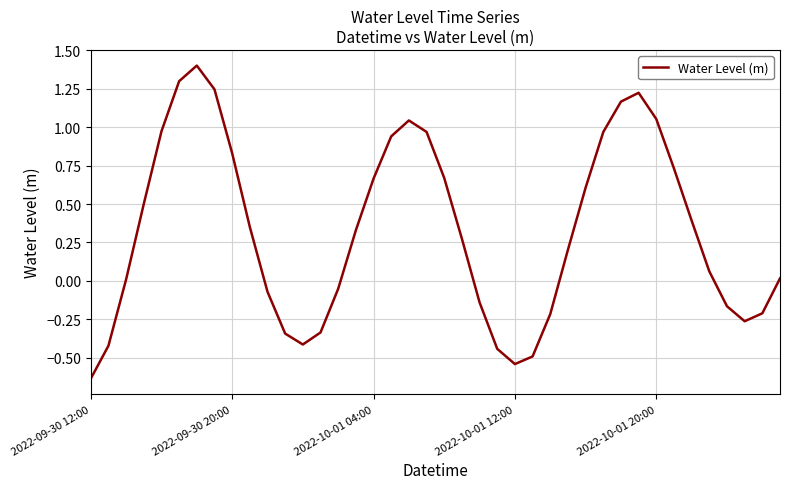

What is the maximum value shown in the chart?

1.4